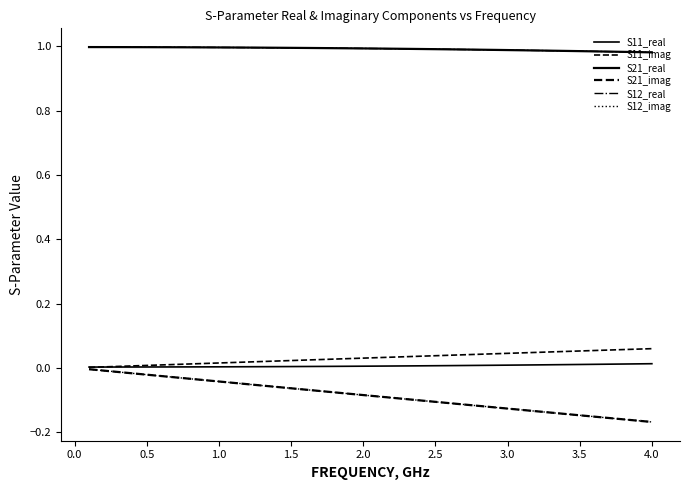

Does the chart have visible grid lines?

No